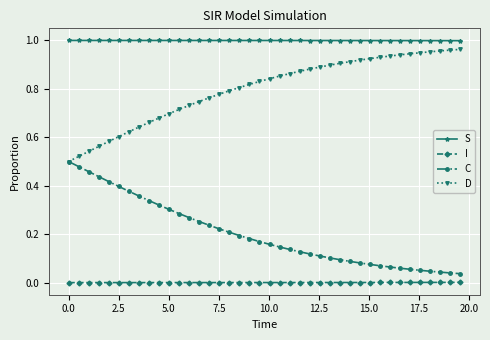

True or false: D and I cross at least once.

False